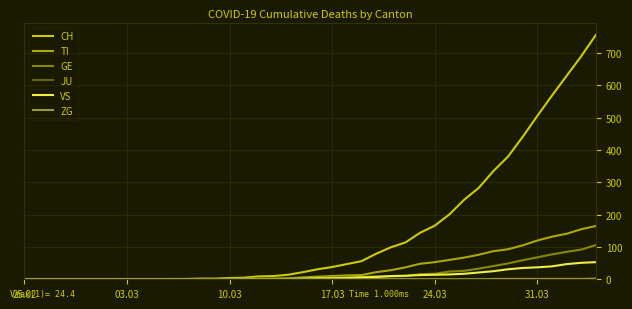

Which series has the largest total across all categories?

CH